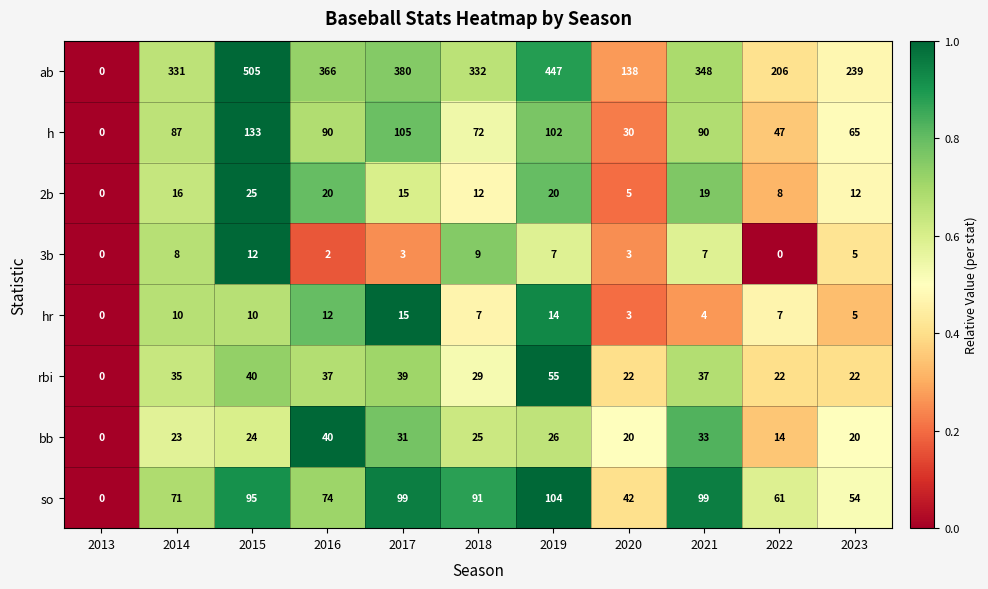

The h series shows 18 at 2022. True or false?

False